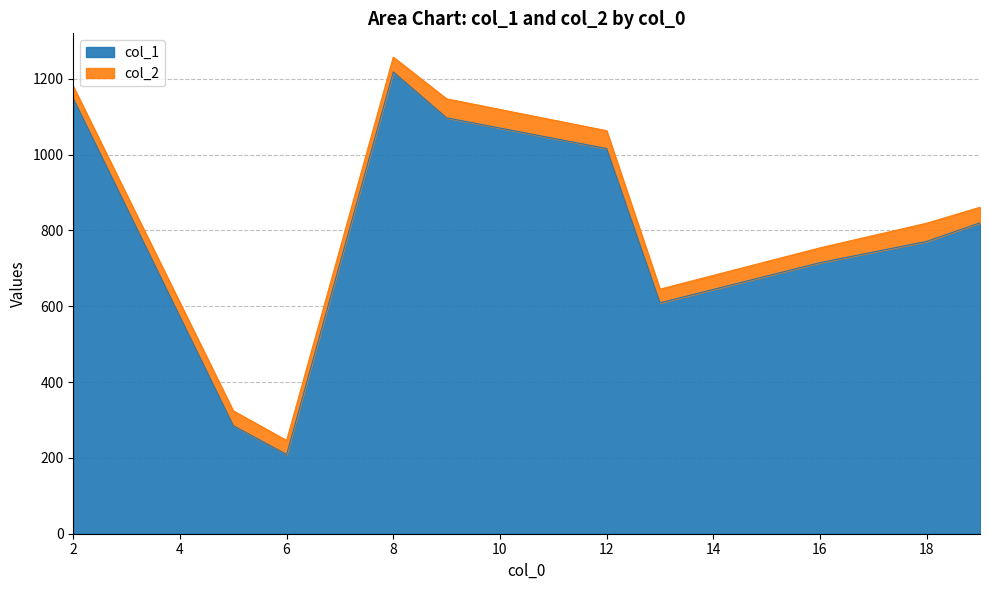

List the series in order of their peak value, lowest first.

col_1, col_2